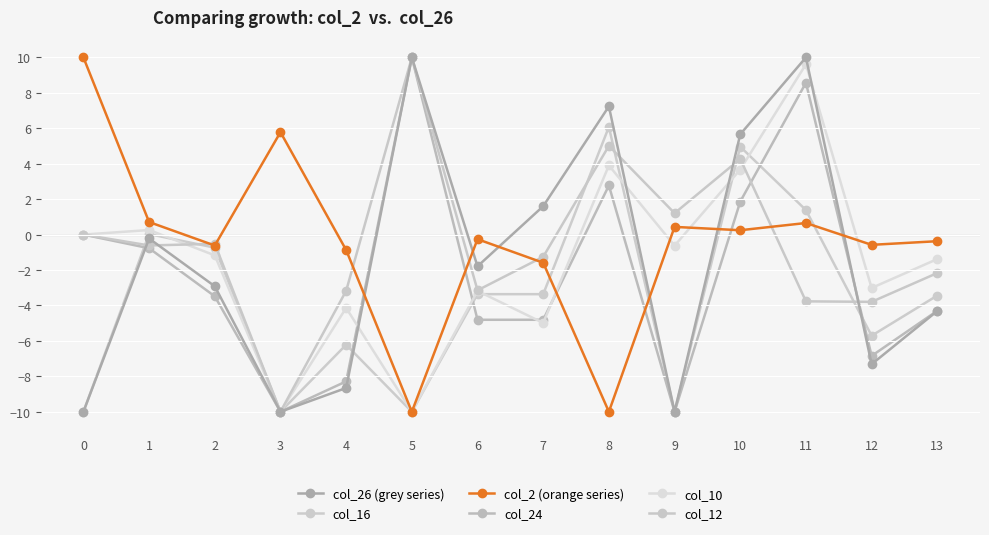

What are all the series names shown in the legend?

col_26 (grey series), col_16, col_2 (orange series), col_24, col_10, col_12